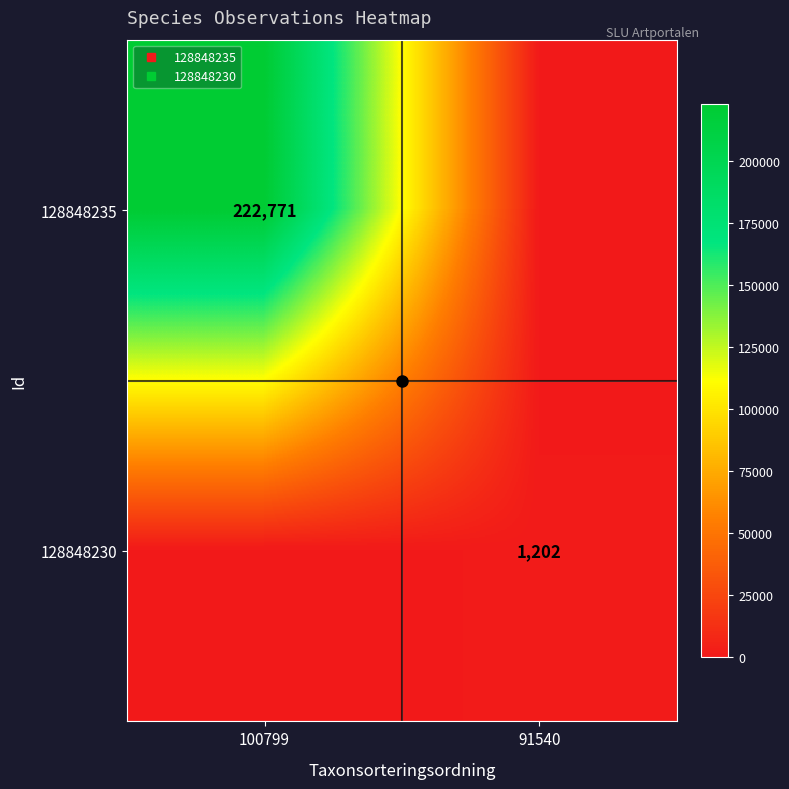

The 128848235 series shows 0 at 91540. True or false?

True